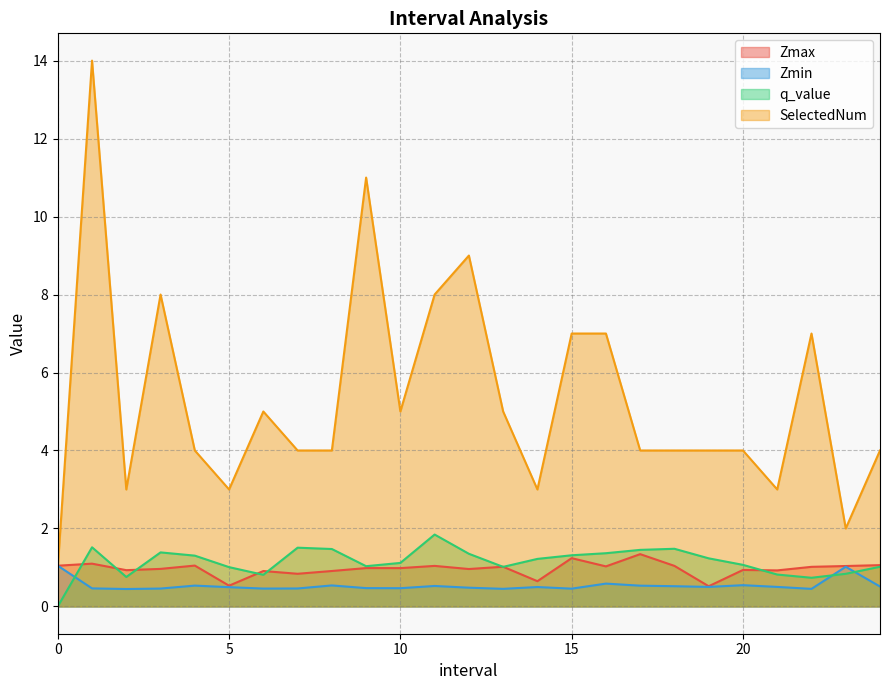

Reading left to right, what are all the values shown in this chart?

Zmax: 1.0	1.1	0.9	1.0	1.0	0.5	0.9	0.8	0.9	1.0	1.0	1.0	1.0	1.0	0.6	1.2	1.0	1.3	1.0	0.5	0.9	0.9	1.0	1.0	1.1
Zmin: 1.0	0.5	0.4	0.5	0.5	0.5	0.5	0.5	0.5	0.5	0.5	0.5	0.5	0.5	0.5	0.5	0.6	0.5	0.5	0.5	0.5	0.5	0.5	1.0	0.5
q_value: -0.0	1.5	0.8	1.4	1.3	1.0	0.8	1.5	1.5	1.0	1.1	1.8	1.4	1.0	1.2	1.3	1.4	1.5	1.5	1.2	1.1	0.8	0.7	0.8	1.0
SelectedNum: 1.0	14.0	3.0	8.0	4.0	3.0	5.0	4.0	4.0	11.0	5.0	8.0	9.0	5.0	3.0	7.0	7.0	4.0	4.0	4.0	4.0	3.0	7.0	2.0	4.0